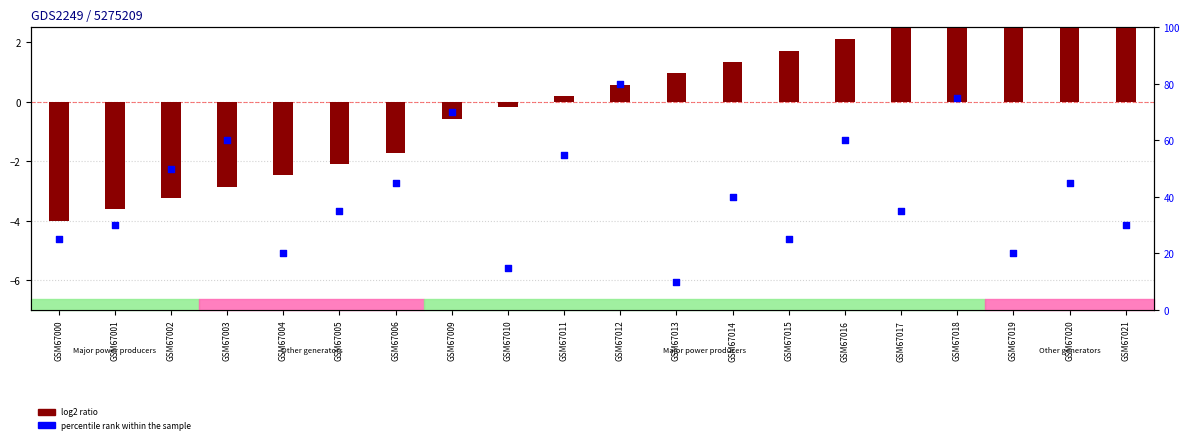

What is the change in value from GSM67004 to GSM67005?

+15